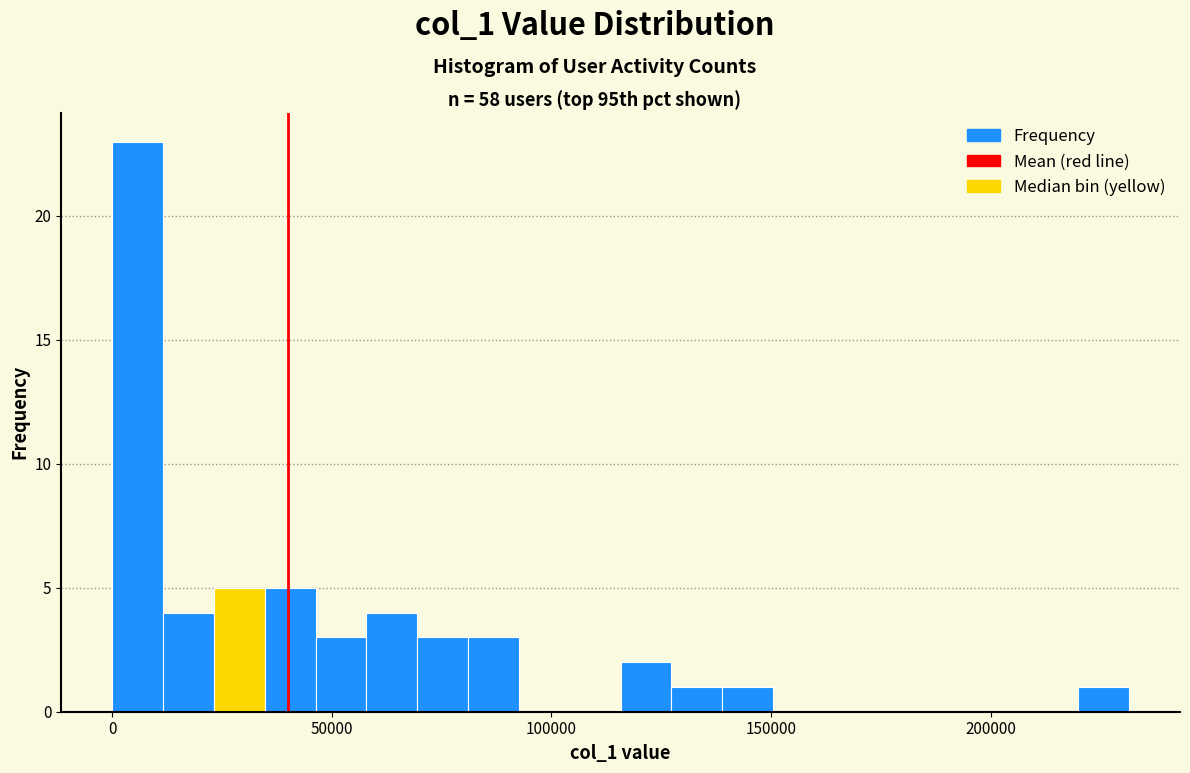

Read against the x-axis, roughly where is the centre of the tallest bar?

5000